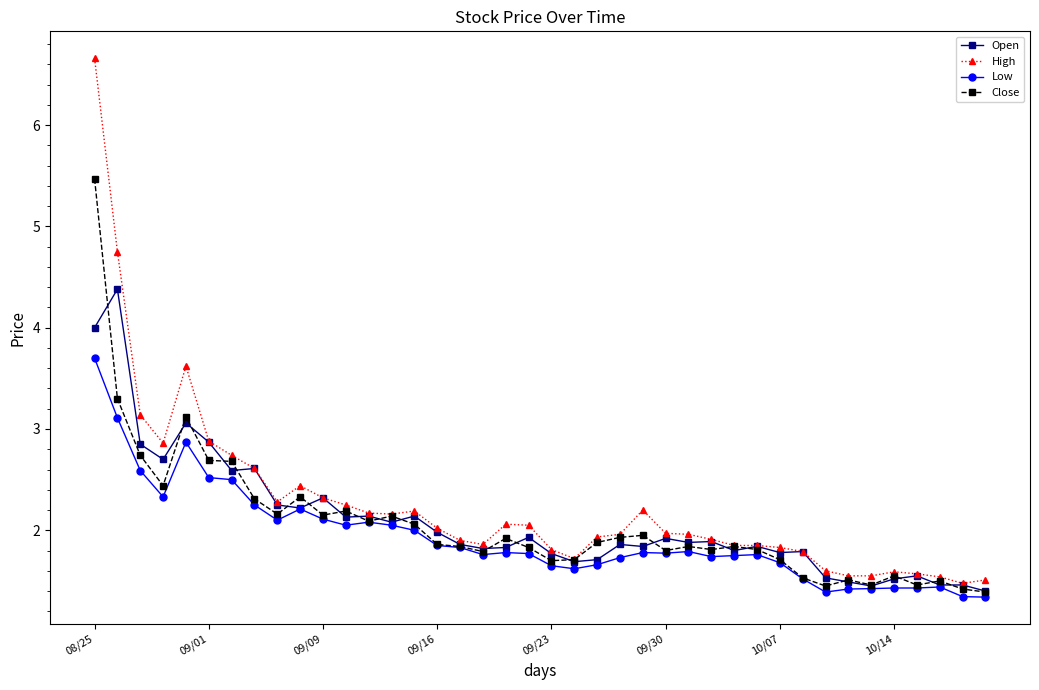

What is the value of the High point at the 31st from the left?

1.8